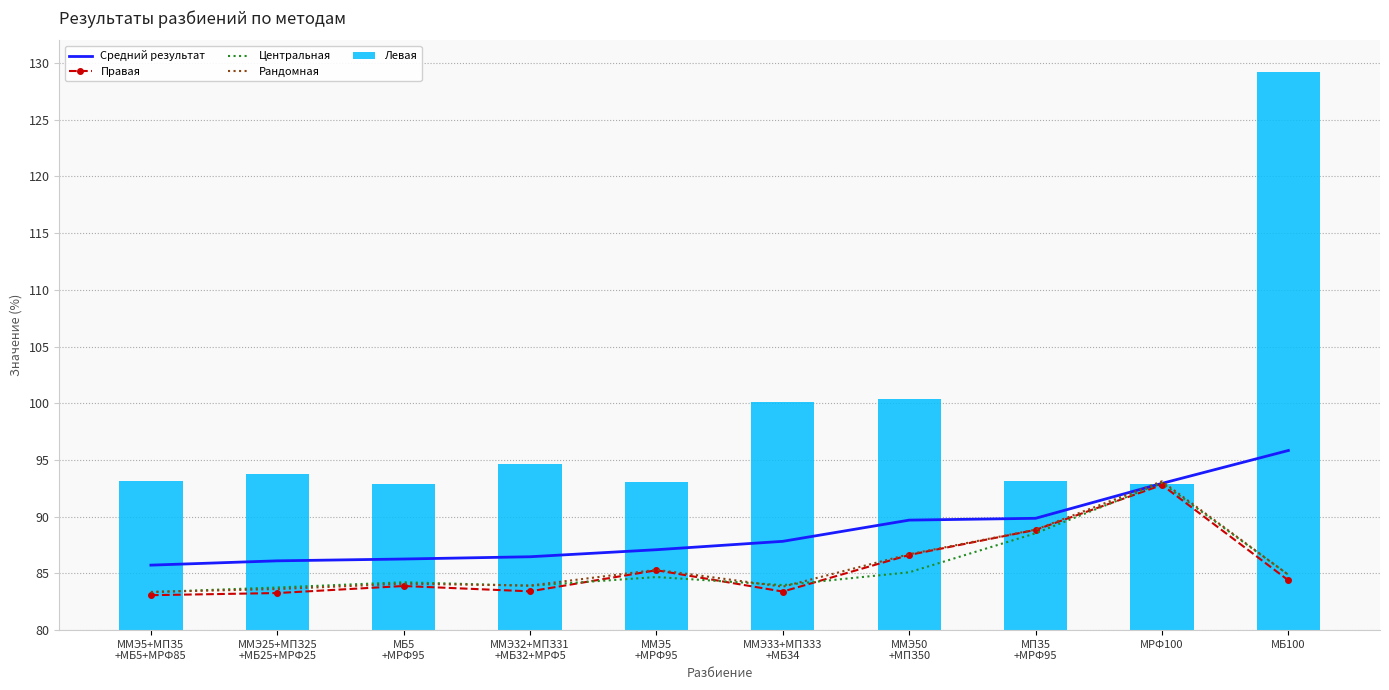

True or false: Правая has a value of 60.0 at МРФ100.

False